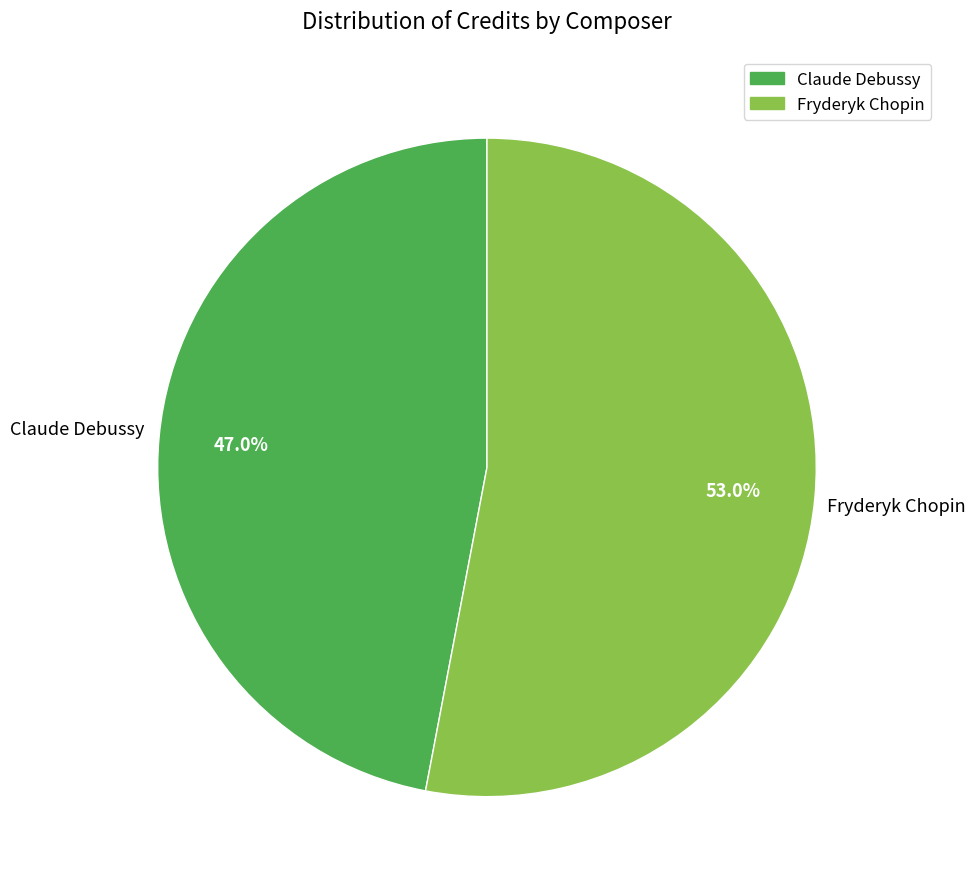

Does any single category account for the majority?

Yes